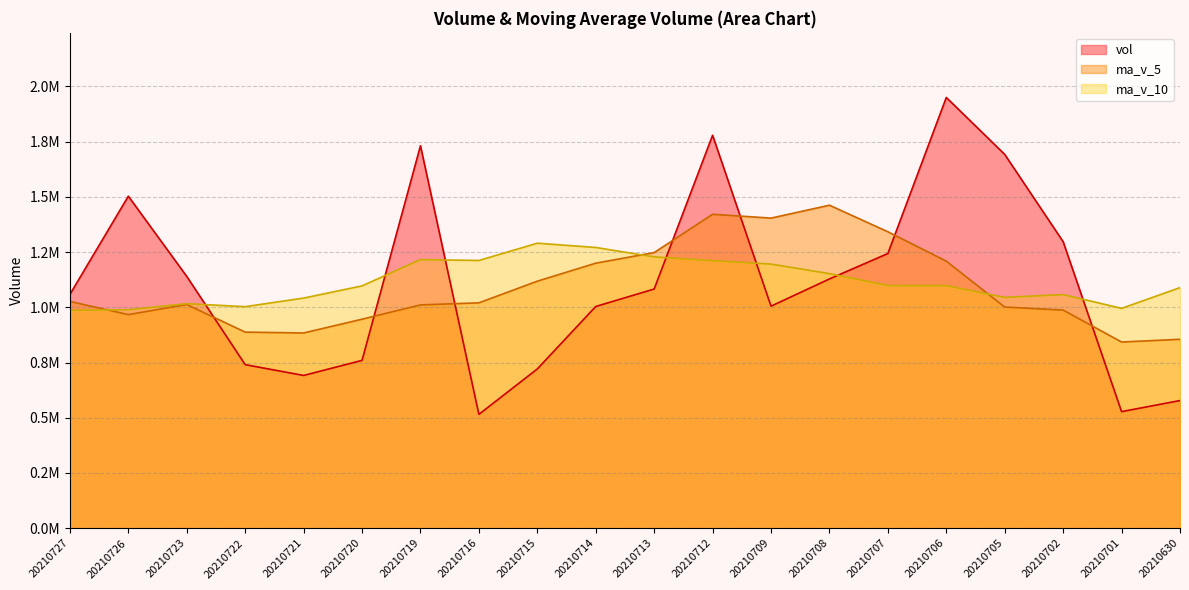

What is the sum of the ma_v_10 values at 20210719 and 20210723?

2.2